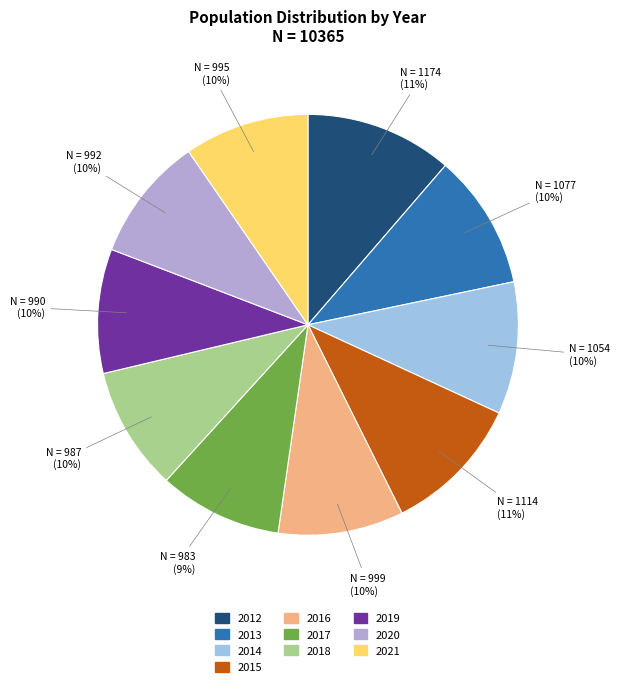

How many slices are in this pie chart?

10